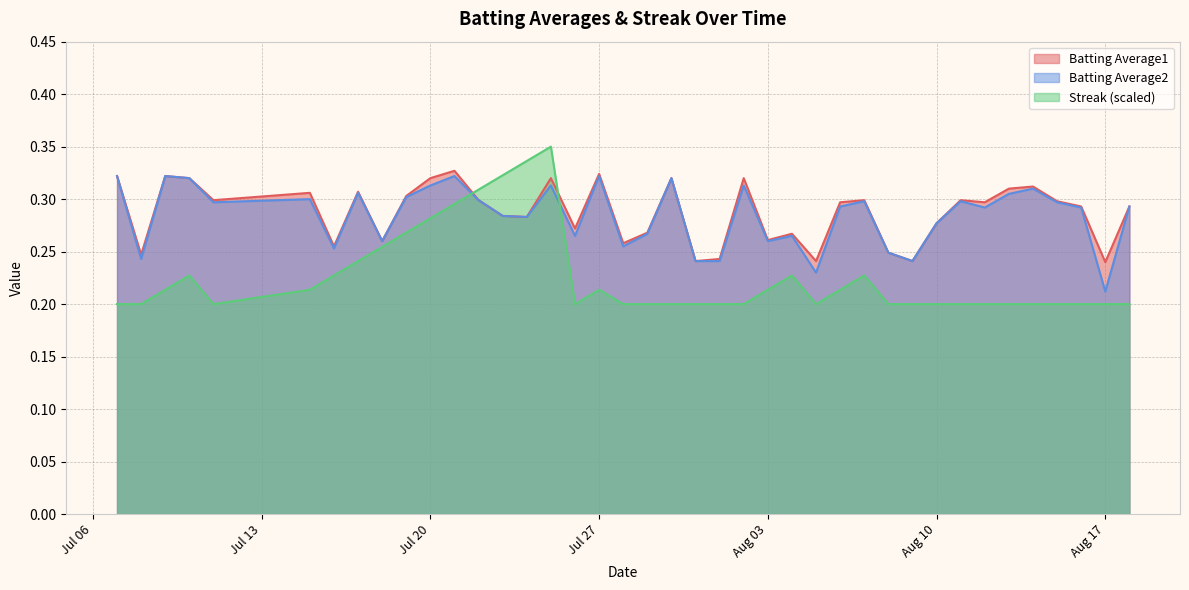

Count the Batting Average2 values in the range 0 to 1.

40